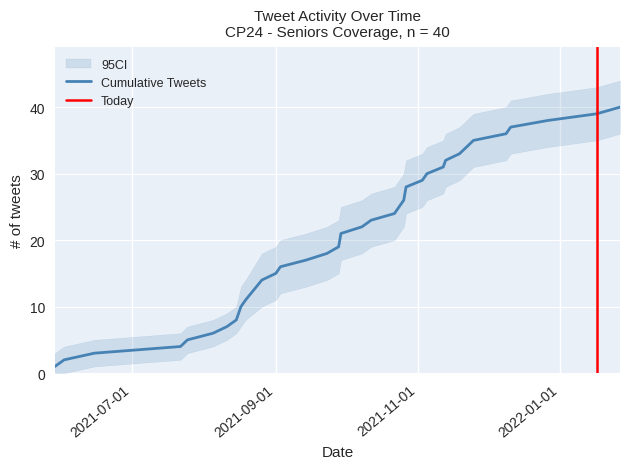

The chart shows a value of 39 at 2022-01-17. True or false?

True